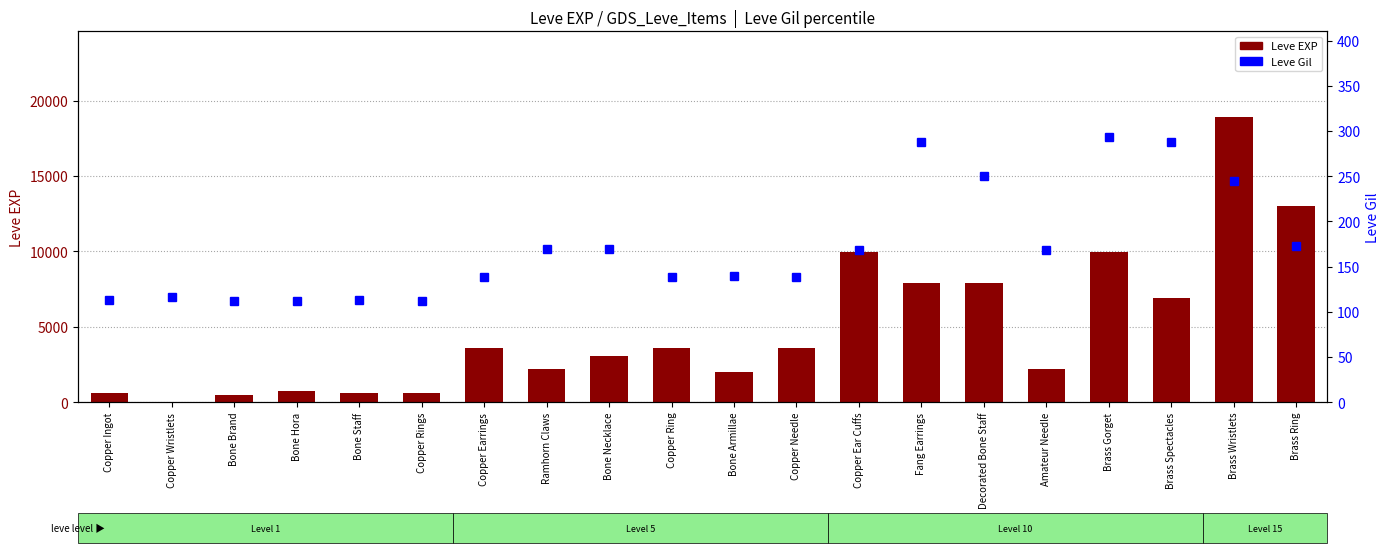

What is the minimum value for Leve Gil?

112